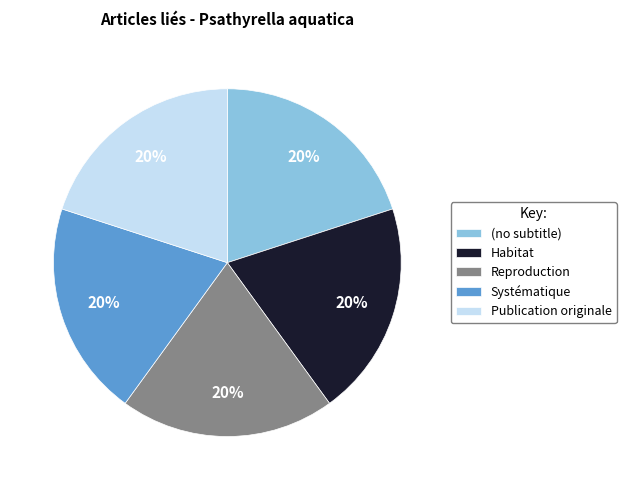

Approximately how many times larger is the value at Habitat compared to Publication originale?

1.0